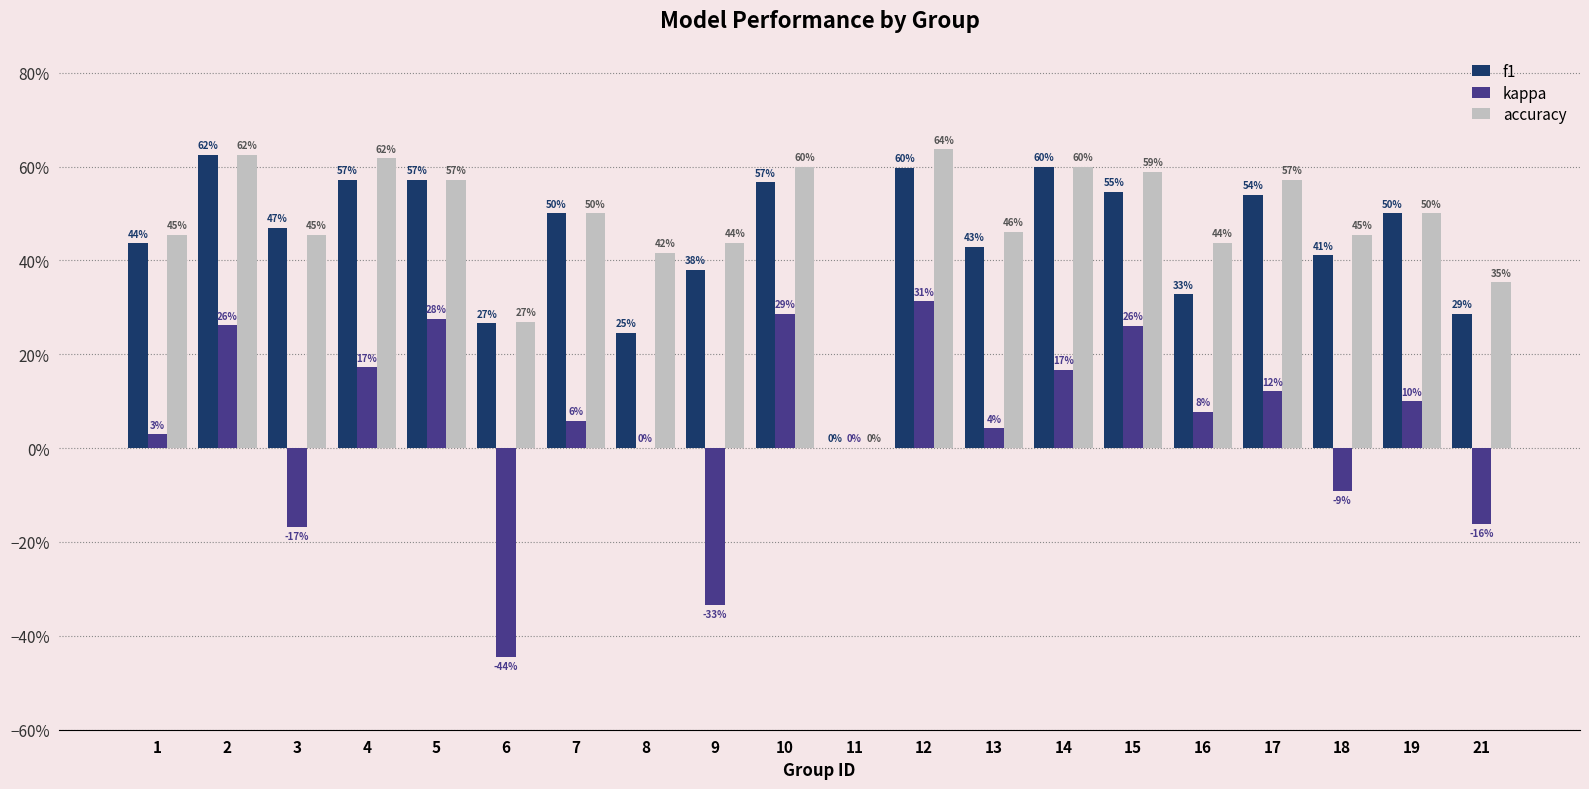

What are all the series names shown in the legend?

f1, kappa, accuracy